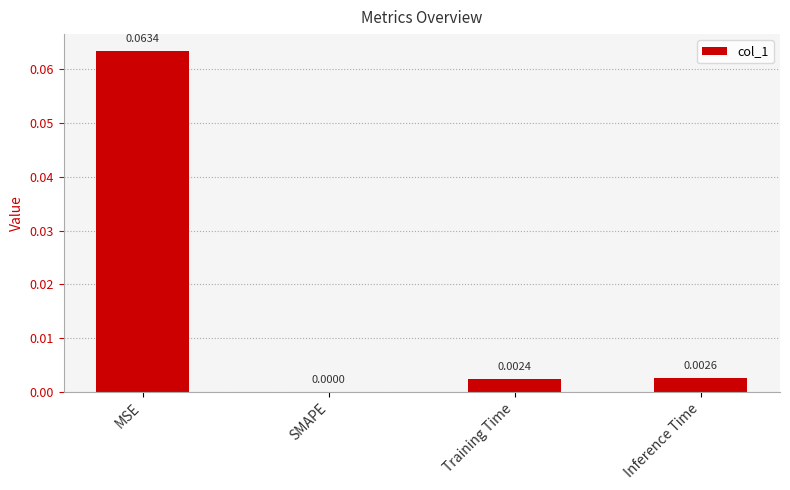

Where is the data nearest to the value 0?

SMAPE